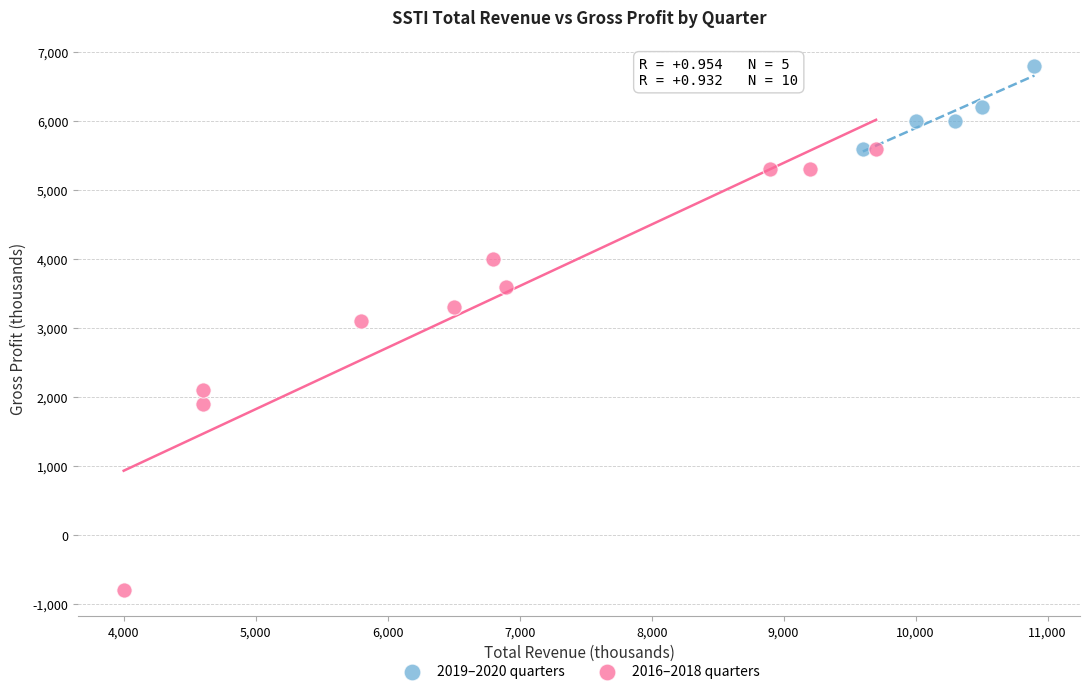

Which series has the widest spread of Y values?

2016–2018 quarters